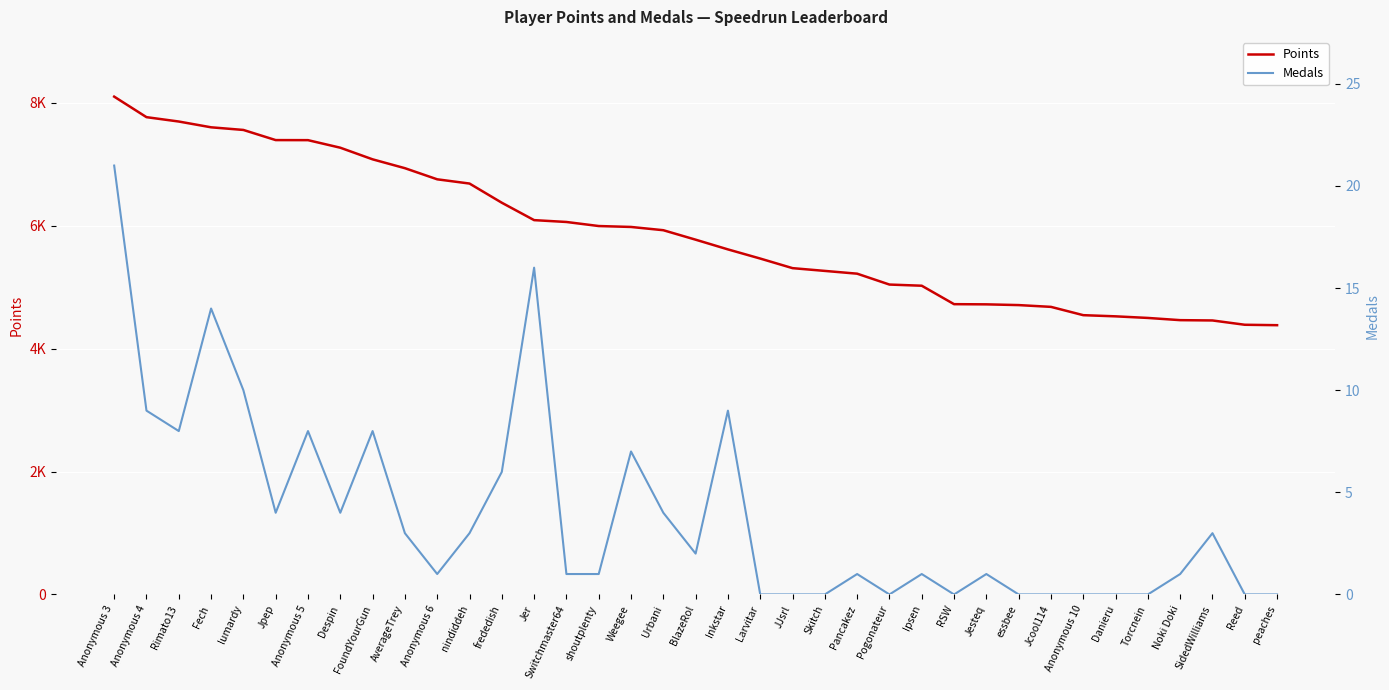

The value of Points at shoutplenty is 10449. True or false?

False